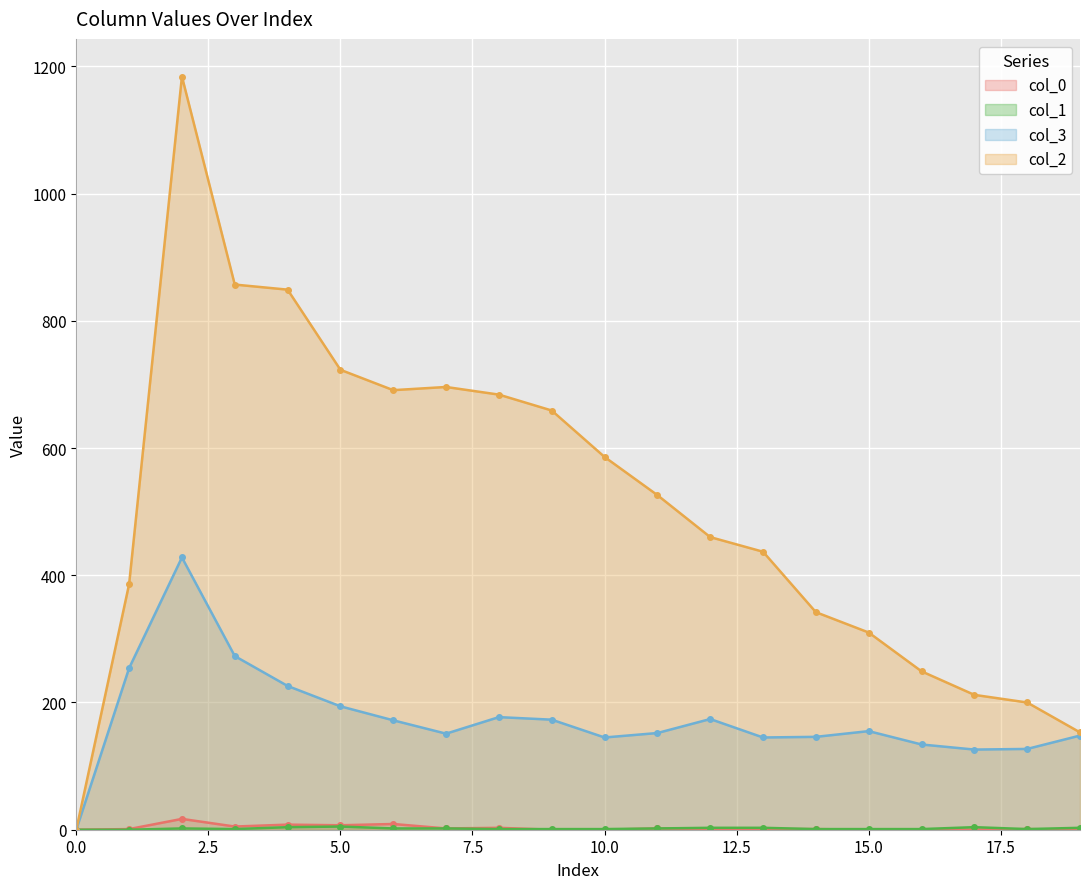

What is the sum of all 0 values?

58